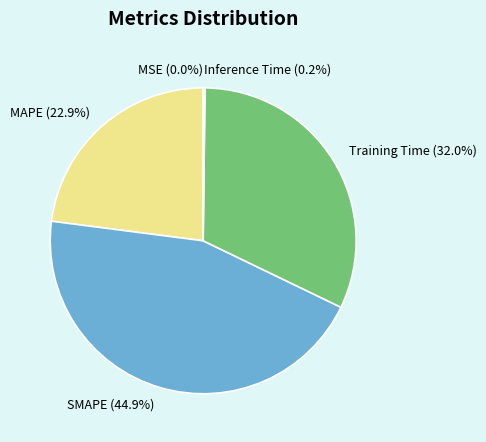

To the nearest percent, what portion does MAPE represent?

23%